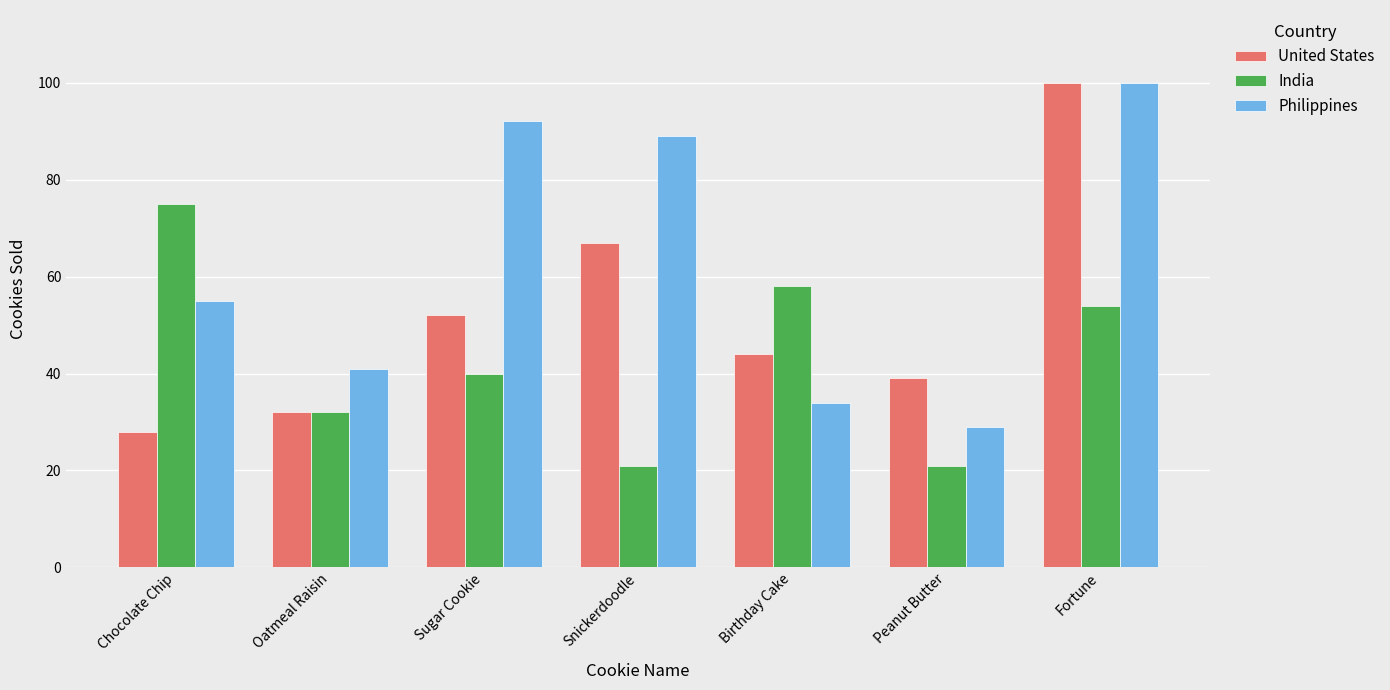

List the labels in order of United States value, largest first.

Fortune, Snickerdoodle, Sugar Cookie, Birthday Cake, Peanut Butter, Oatmeal Raisin, Chocolate Chip